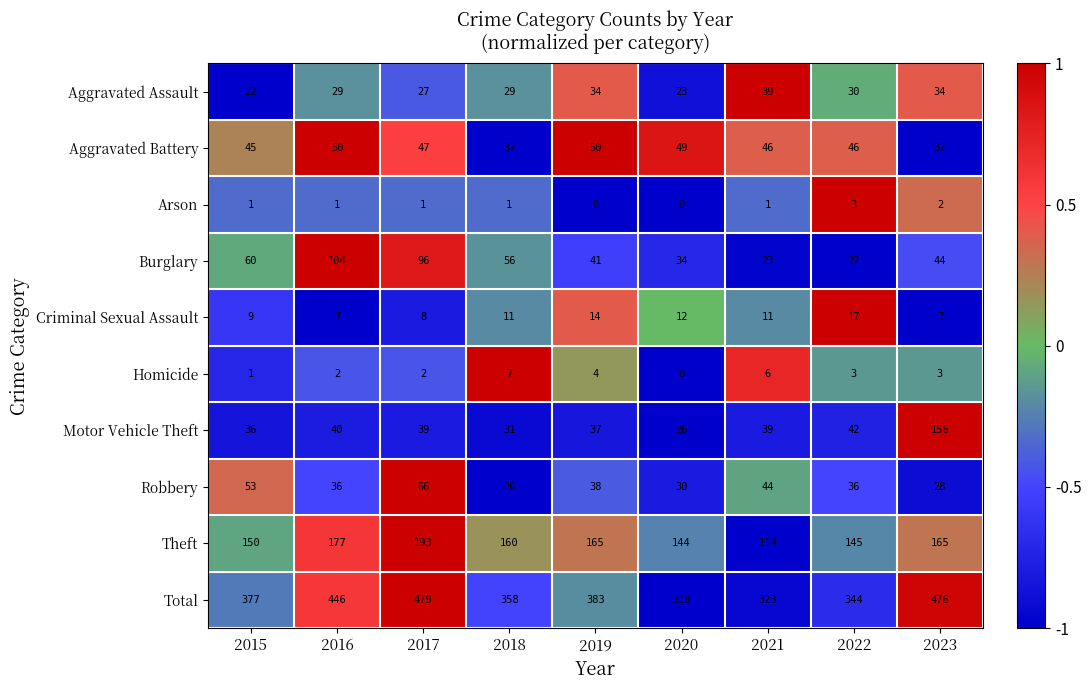

The value of Robbery at 2015 is 35. True or false?

False